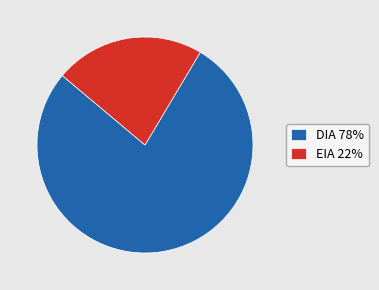

The DIA 78% slice represents 78% of the pie. True or false?

True